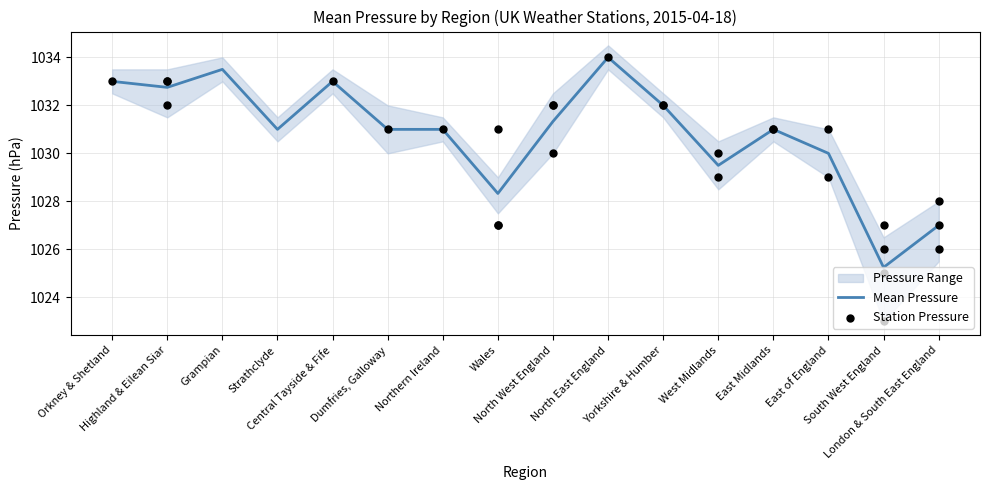

Is the value of Mean Pressure at London & South East England greater than the value of Lower at North East England?

No